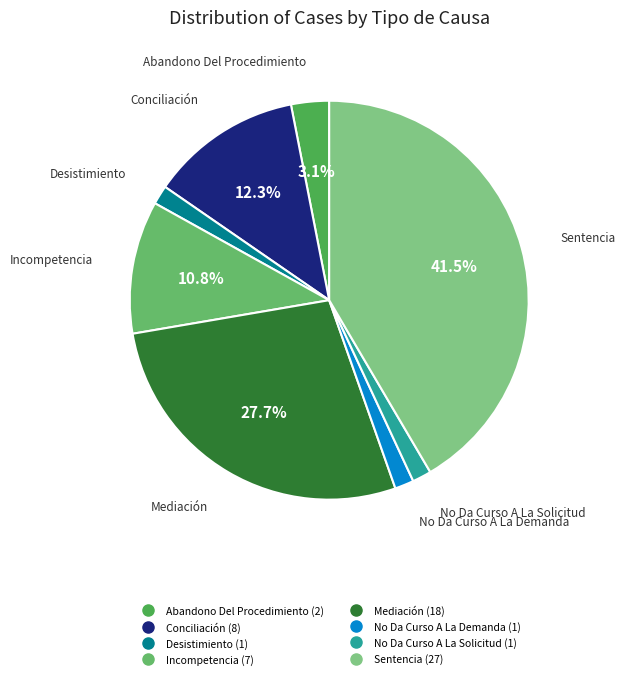

Is there a majority slice in this chart?

No